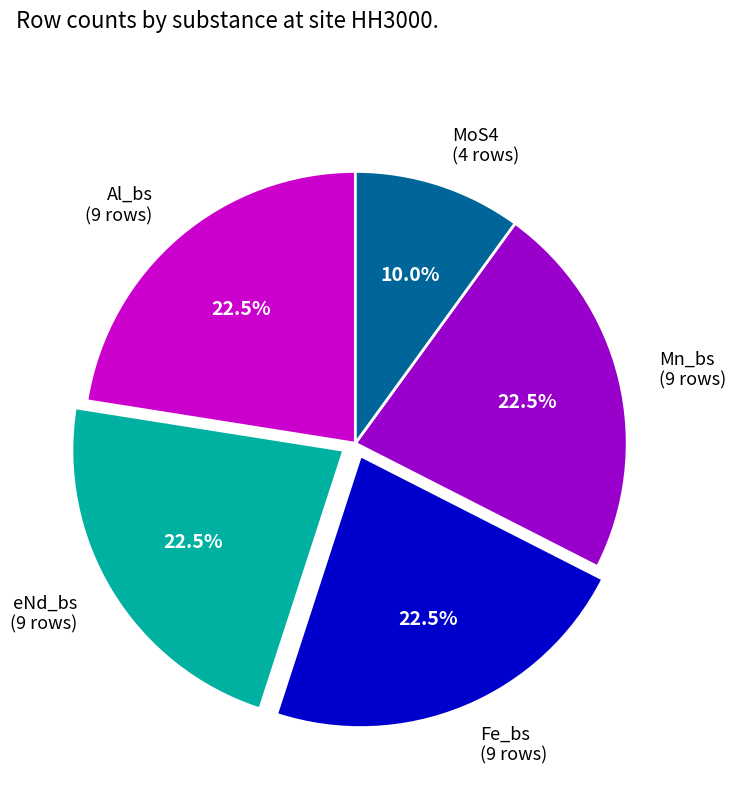

Is there a majority slice in this chart?

No